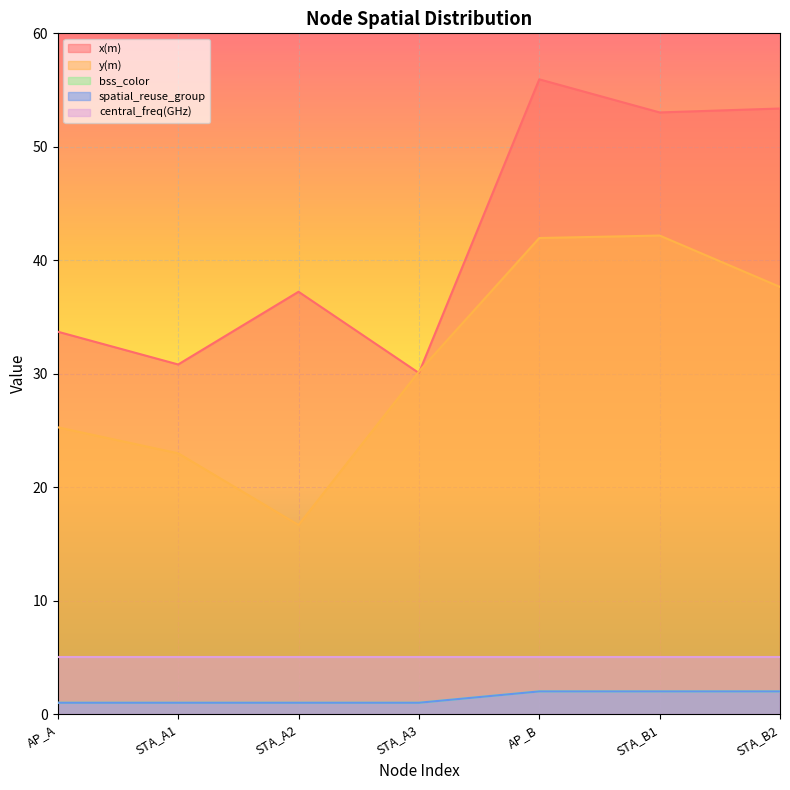

Read the spatial_reuse_group value at STA_A2.

1.0